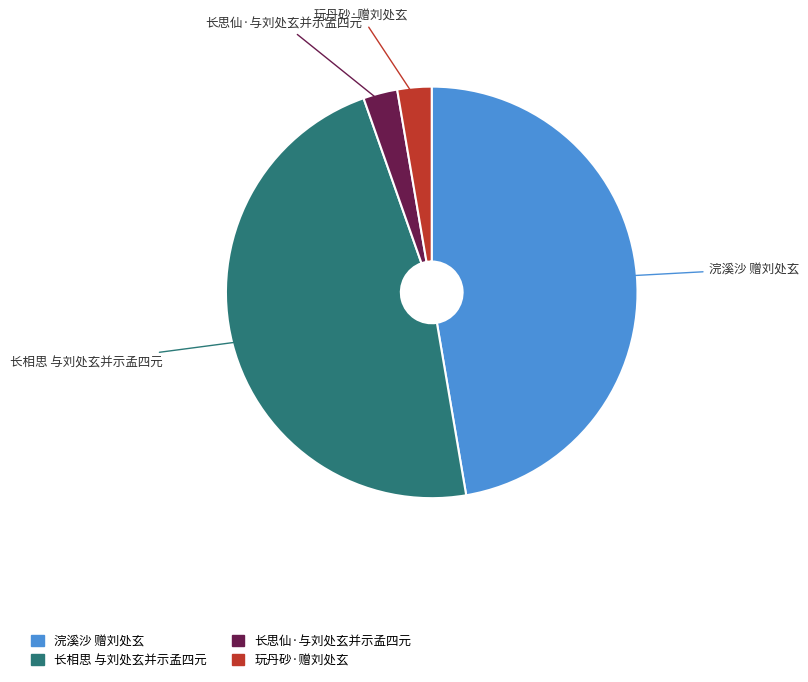

Is 浣溪沙 赠刘处玄 the majority of the pie?

No